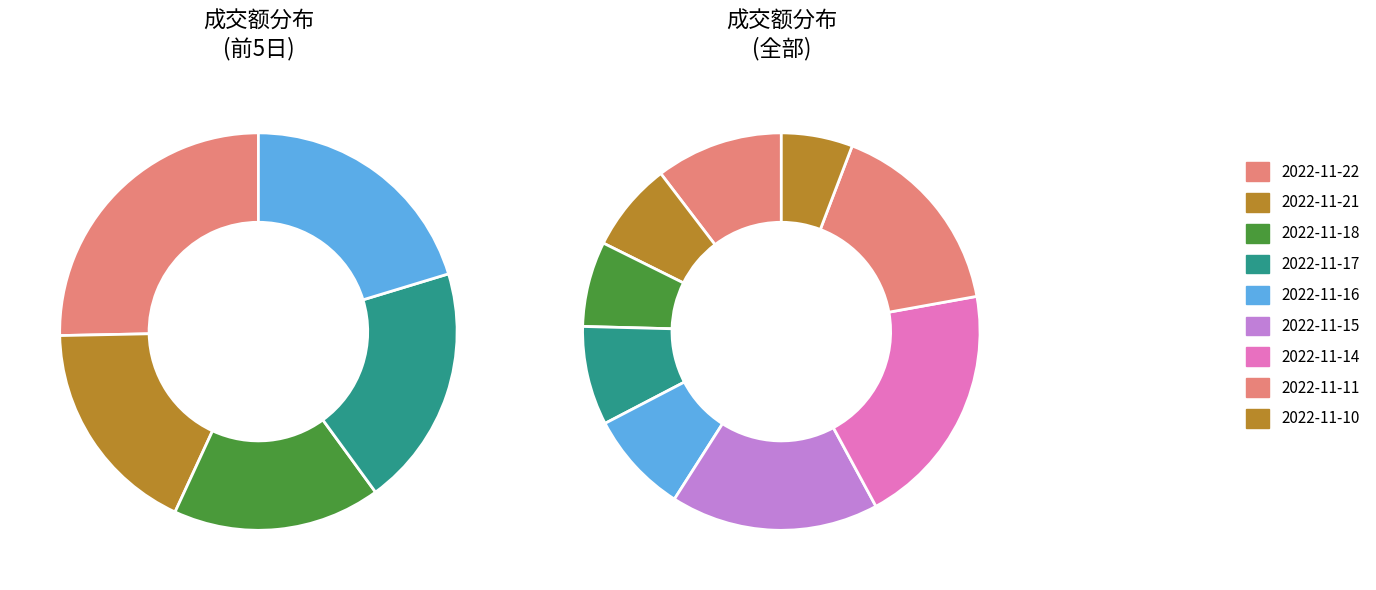

Does 2022-11-10 account for over 50% of the chart?

No